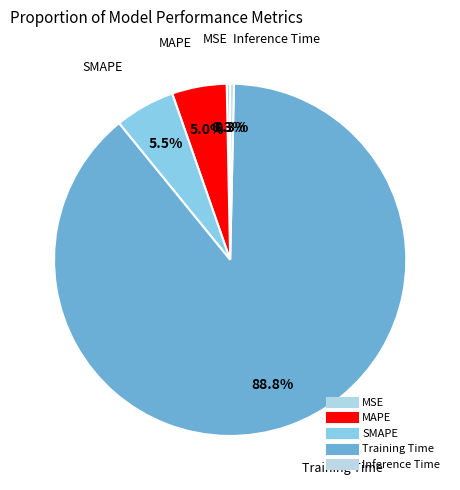

What percentage is the Training Time slice, to the nearest percent?

89%